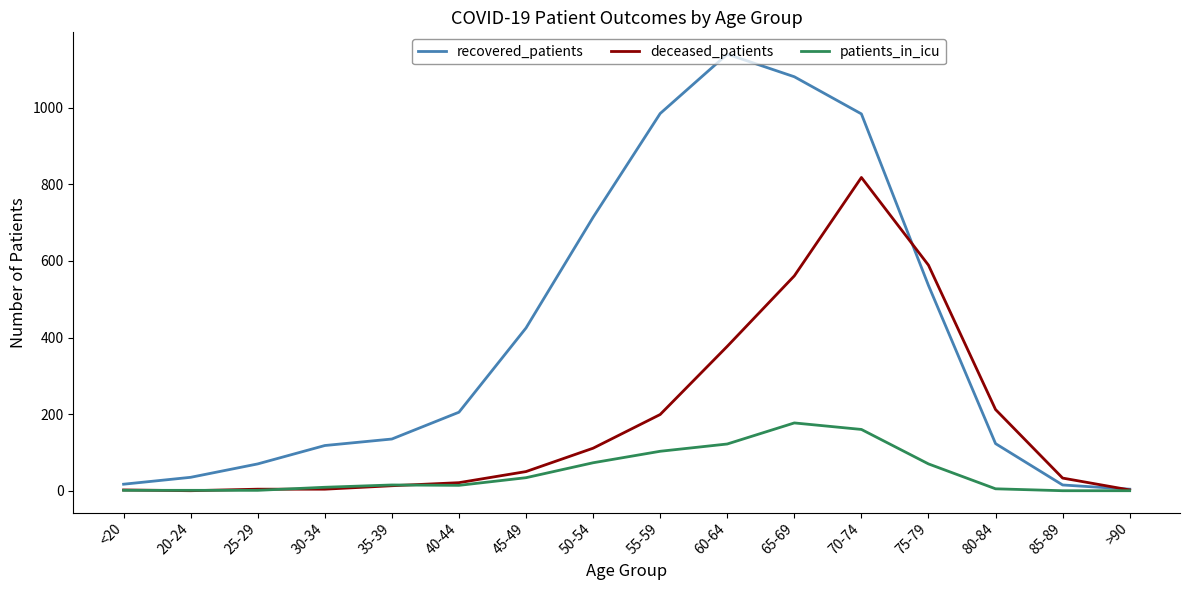

True or false: deceased_patients has a value of 4 at 25-29.

True